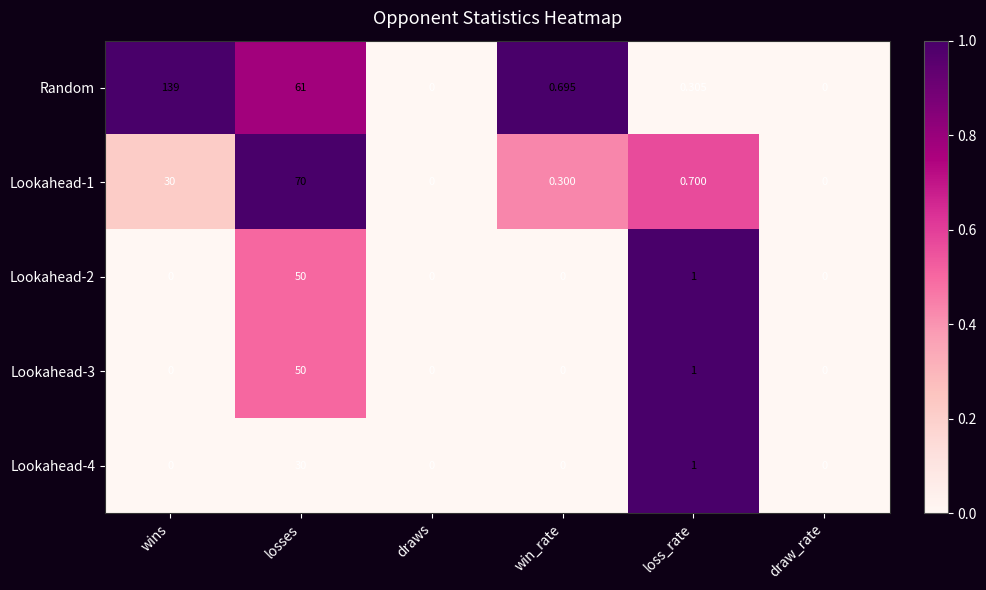

Which series has the largest total across all categories?

Random